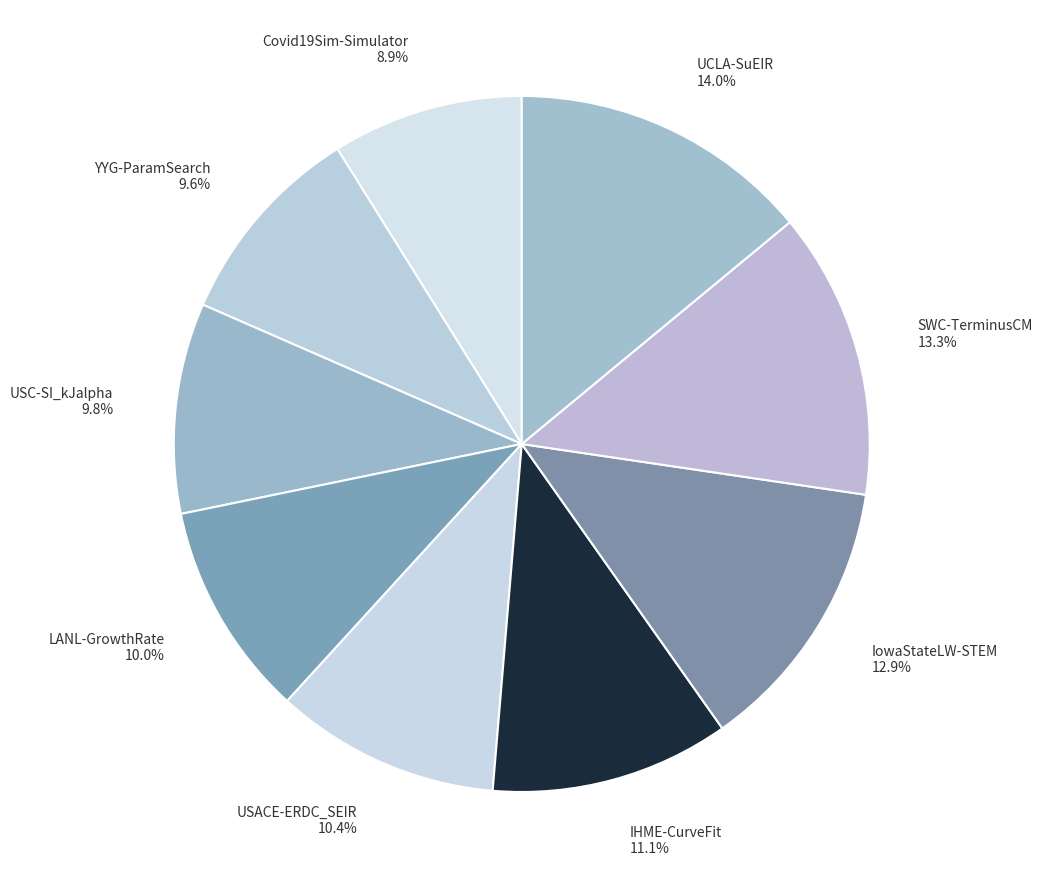

What is the smallest slice in the pie chart?

Covid19Sim-Simulator